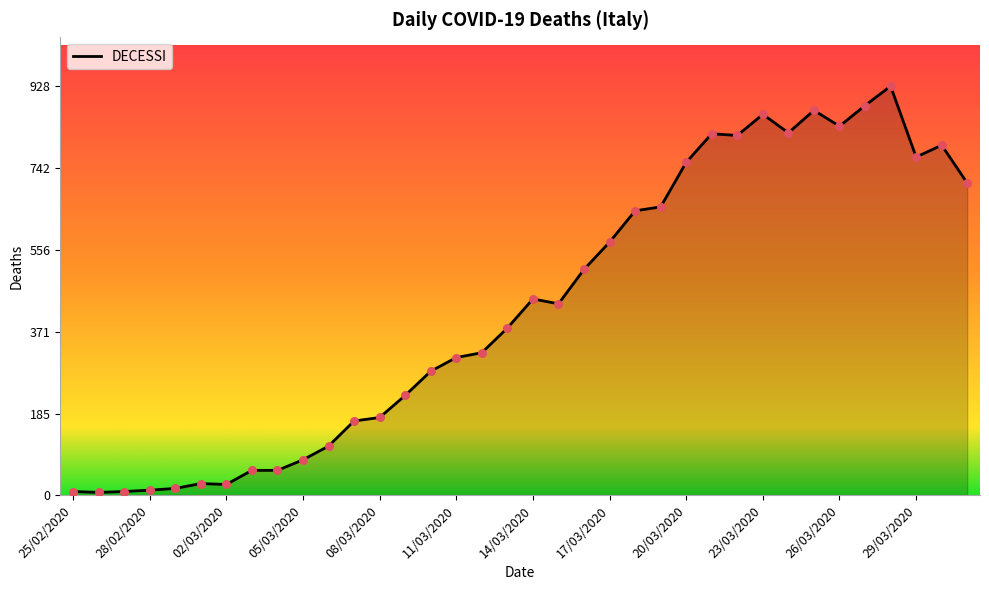

What is the maximum value shown in the chart?

928